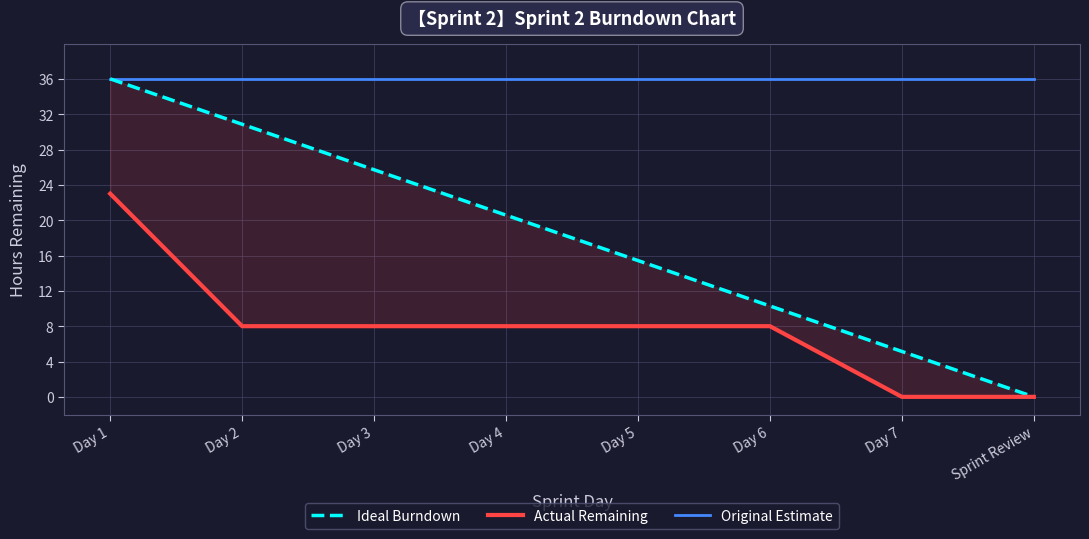

What are all the series names shown in the legend?

Ideal Burndown, Actual Remaining, Original Estimate